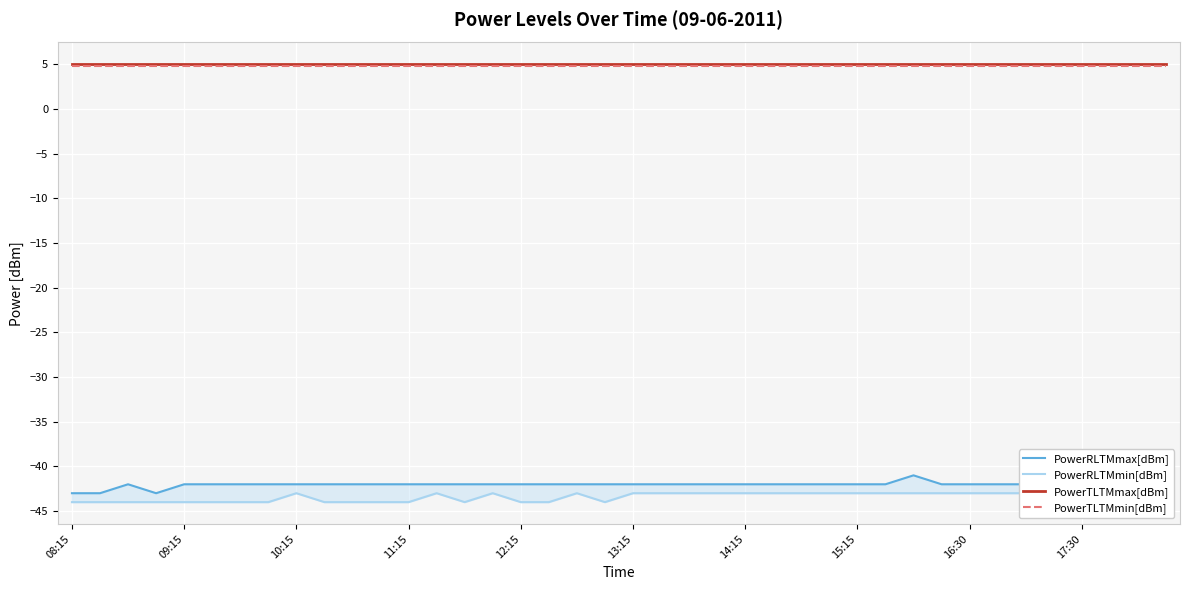

Rank the series by their maximum value, from lowest to highest.

PowerRLTMmin[dBm], PowerRLTMmax[dBm], PowerTLTMmin[dBm], PowerTLTMmax[dBm]